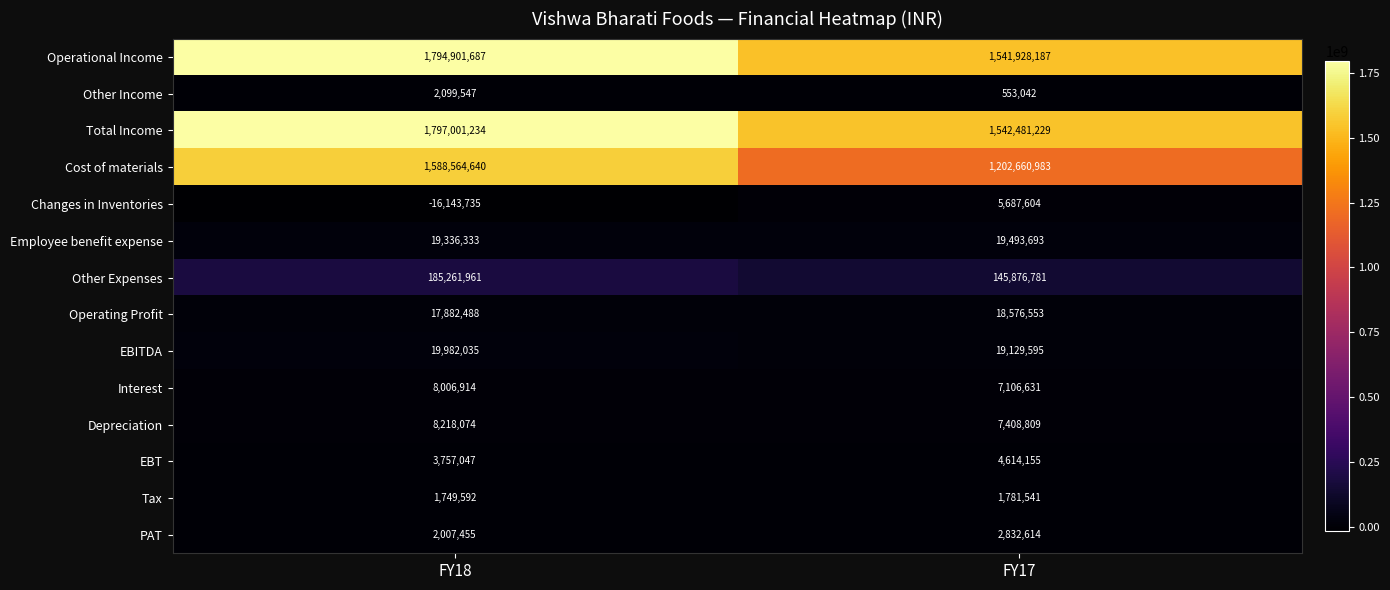

Reading left to right, list all the values displayed in this chart.

Operational Income: FY18=1794901687	FY17=1541928187
Other Income: FY18=2099547	FY17=553042
Total Income: FY18=1797001234	FY17=1542481229
Cost of materials: FY18=1588564640	FY17=1202660983
Changes in Inventories: FY18=-16143735	FY17=5687604
Employee benefit expense: FY18=19336333	FY17=19493693
Other Expenses: FY18=185261961	FY17=145876781
Operating Profit: FY18=17882488	FY17=18576553
EBITDA: FY18=19982035	FY17=19129595
Interest: FY18=8006914	FY17=7106631
Depreciation: FY18=8218074	FY17=7408809
EBT: FY18=3757047	FY17=4614155
Tax: FY18=1749592	FY17=1781541
PAT: FY18=2007455	FY17=2832614